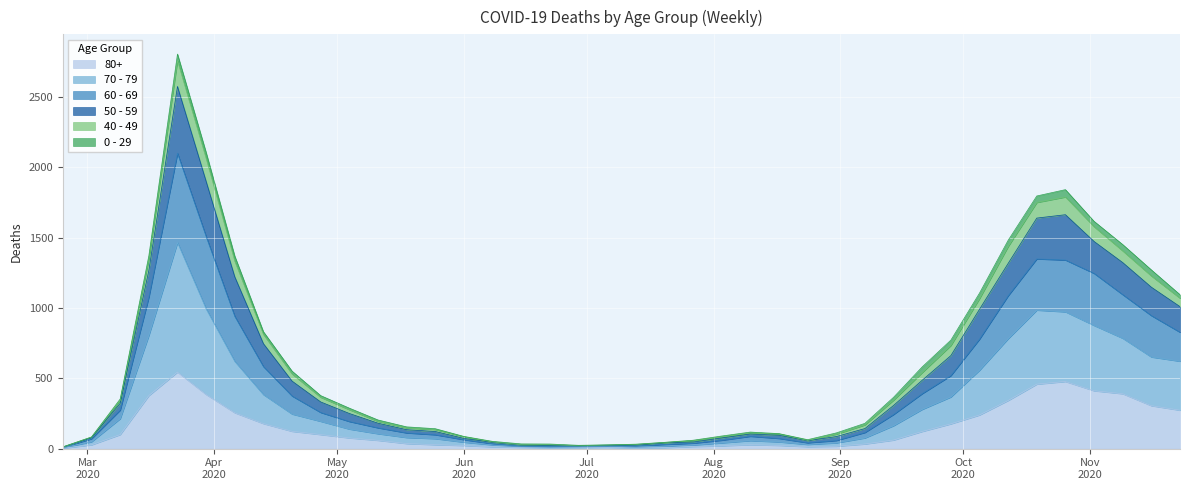

List the labels in order of 50 - 59 value, smallest first.

2020-02-24, 2020-06-29, 2020-07-06, 2020-07-13, 2020-06-22, 2020-06-15, 2020-07-20, 2020-06-08, 2020-07-27, 2020-08-24, 2020-03-02, 2020-06-01, 2020-08-03, 2020-08-17, 2020-08-31, 2020-08-10, 2020-05-25, 2020-05-18, 2020-09-07, 2020-05-11, 2020-05-04, 2020-03-09, 2020-09-14, 2020-04-27, 2020-04-20, 2020-09-21, 2020-09-28, 2020-04-13, 2020-11-23, 2020-10-05, 2020-11-16, 2020-04-06, 2020-03-16, 2020-11-09, 2020-10-12, 2020-11-02, 2020-10-19, 2020-10-26, 2020-03-30, 2020-03-23